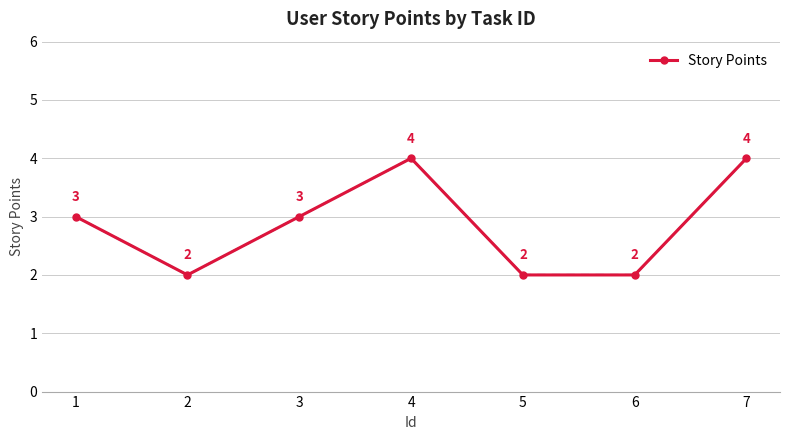

Is this an area chart (filled region under the line)?

No